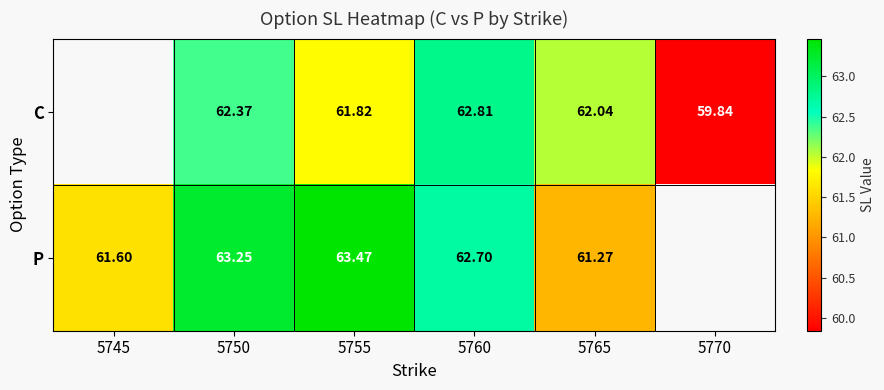

The value of C at 5750 is 62.4. True or false?

True